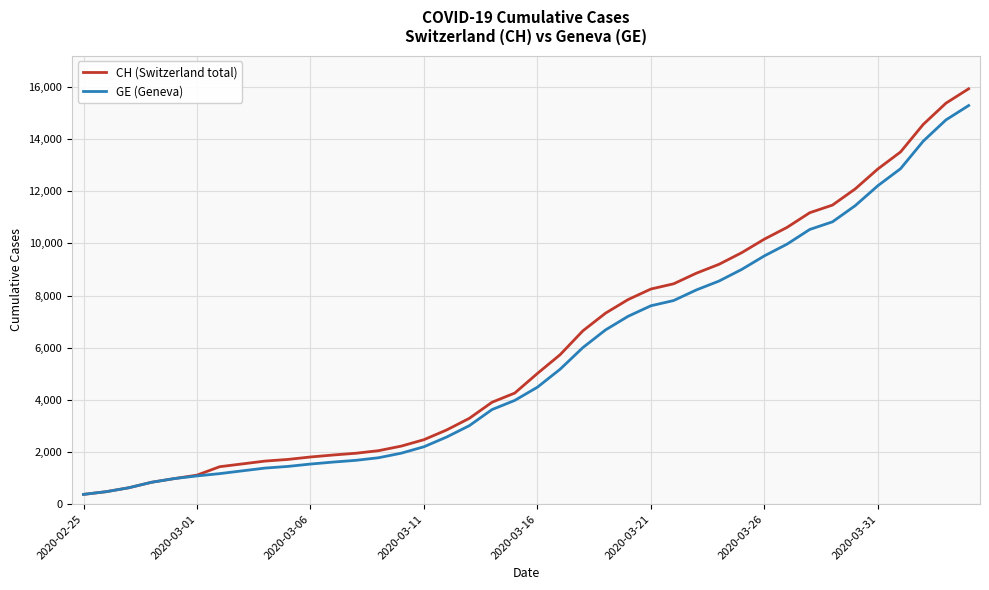

What is the minimum value for CH (Switzerland total)?

375